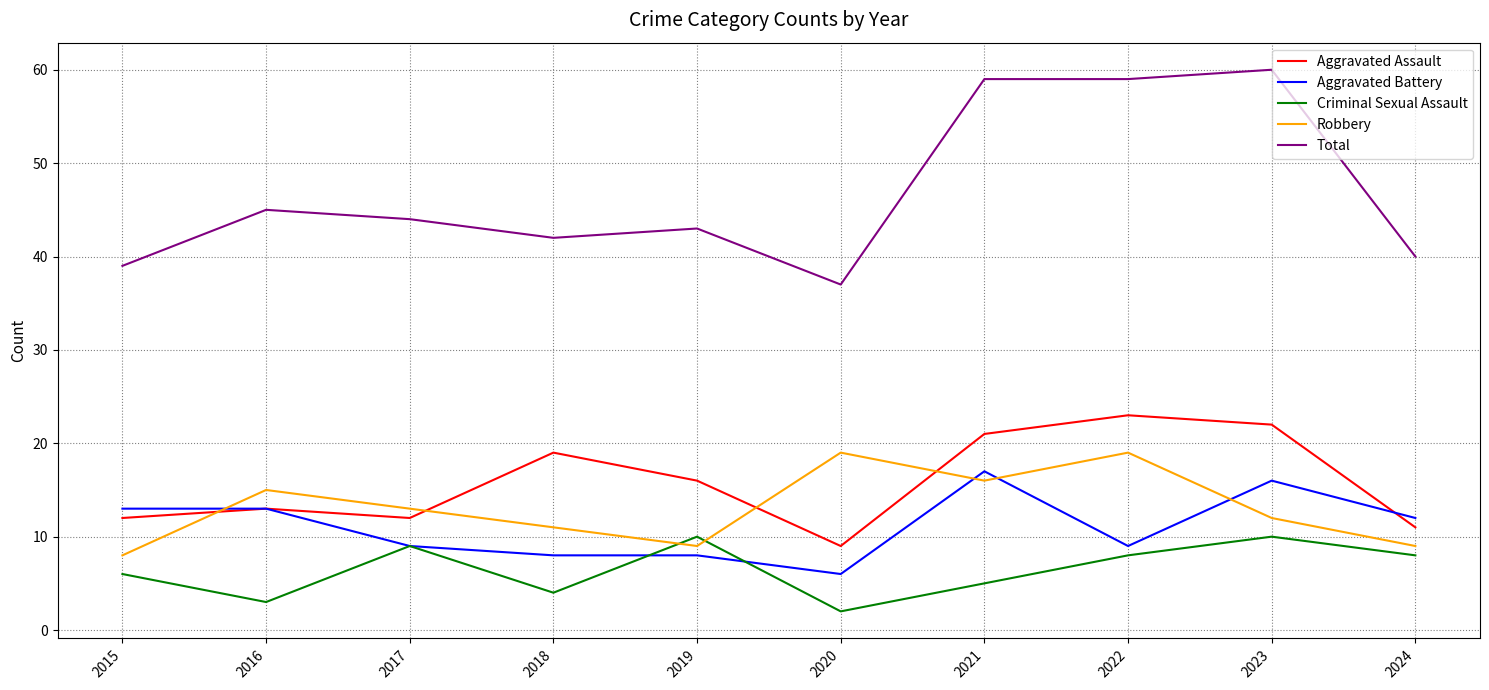

How many interior local valleys does the Aggravated Assault series have?

2